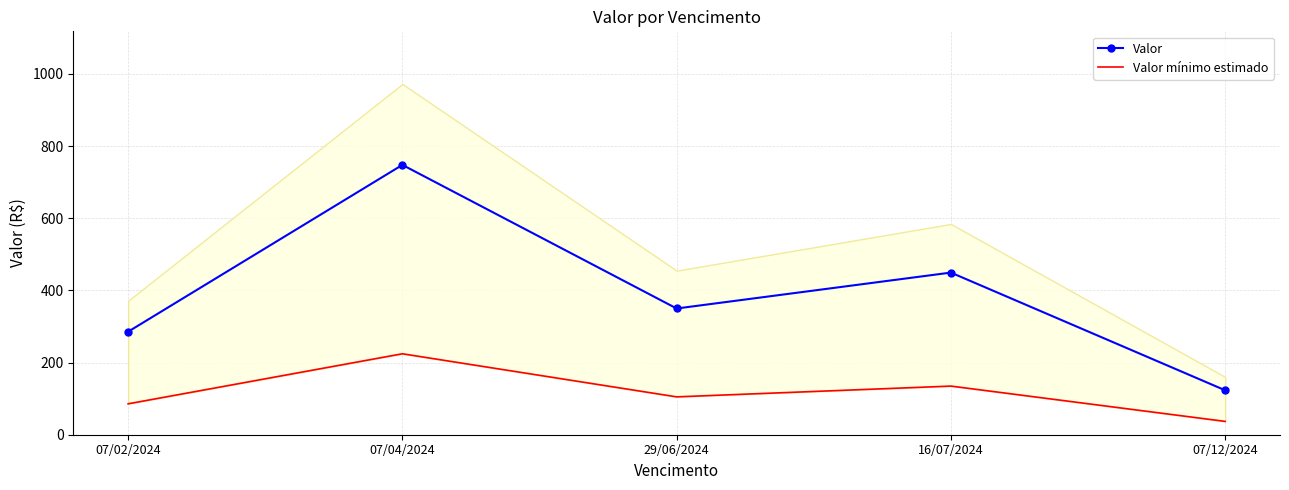

What is the difference between the Valor mínimo estimado values at 07/02/2024 and 16/07/2024?

49.2